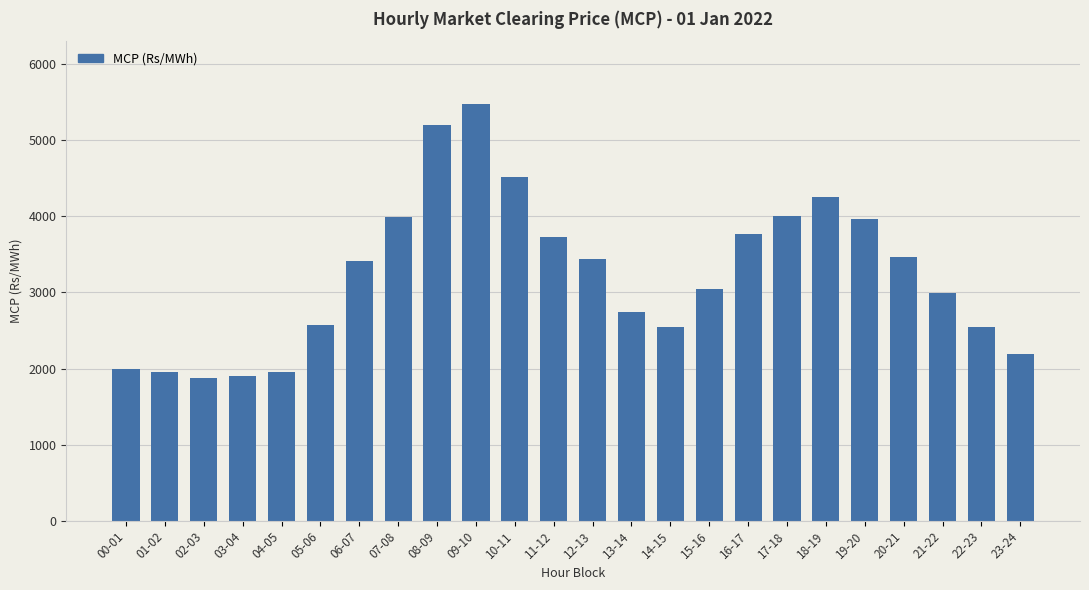

True or false: the data shows 1140.6 at 00-01.

False